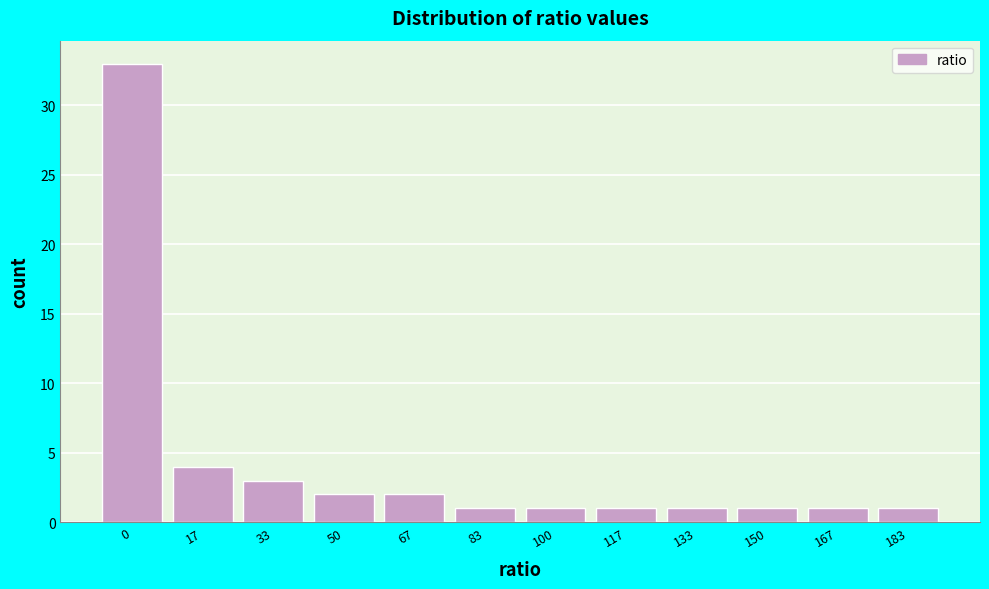

Reading left to right, transcribe all the data shown in this chart.

0=33	17=4	33=3	50=2	67=2	83=1	100=1	117=1	133=1	150=1	167=1	183=1